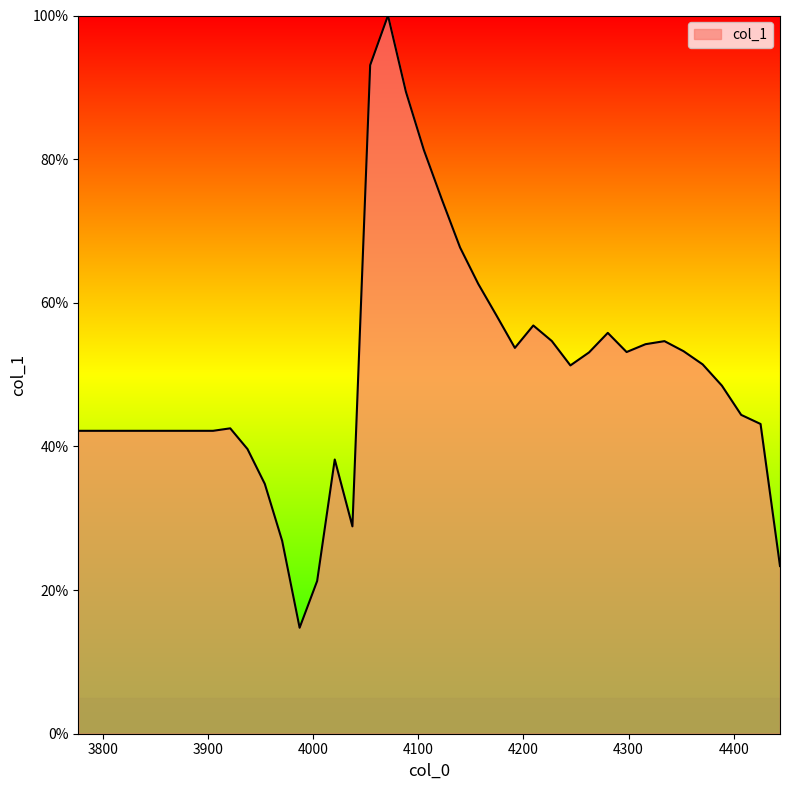

Where is the first local maximum?

3921.215711969872